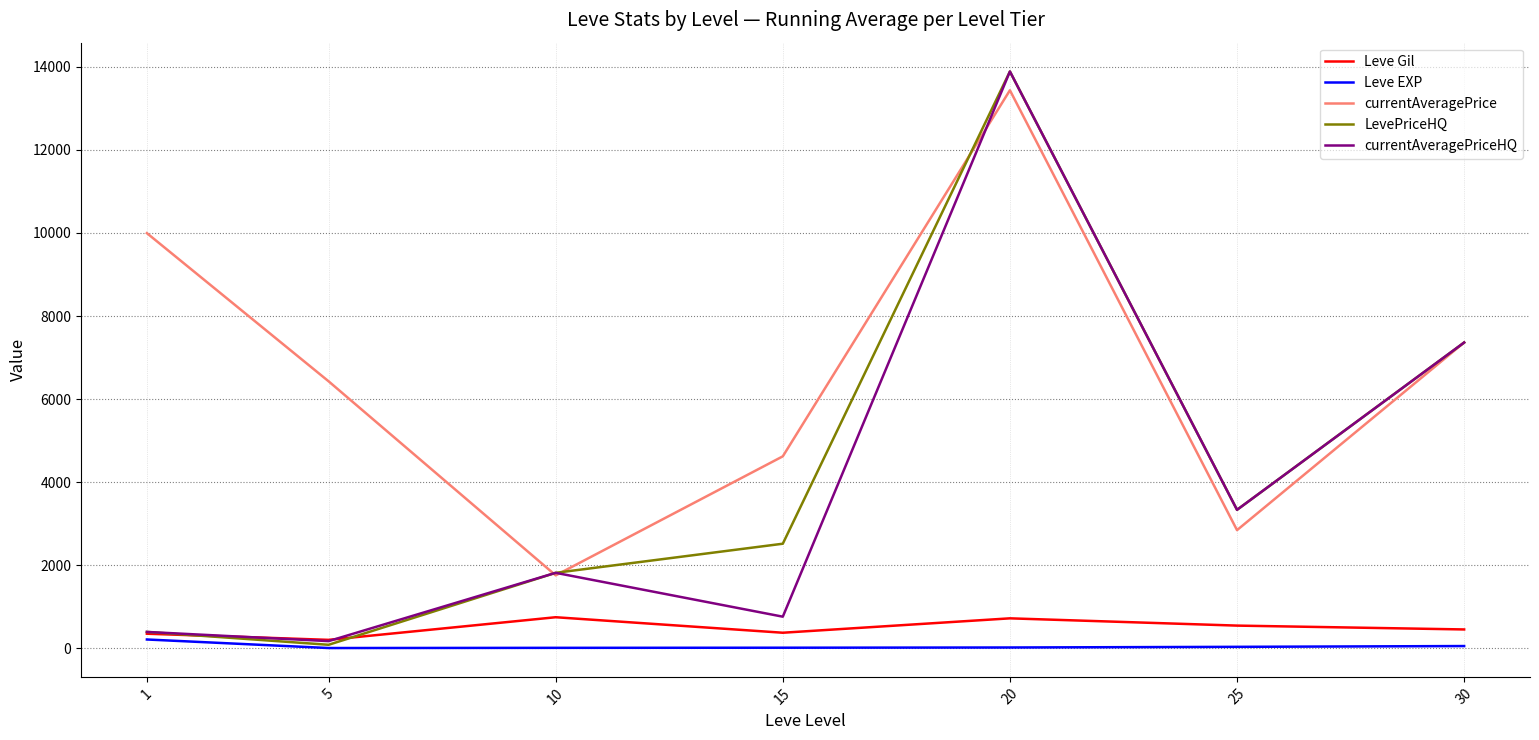

Between 15 and 25, which series saw the biggest shift?

currentAveragePriceHQ